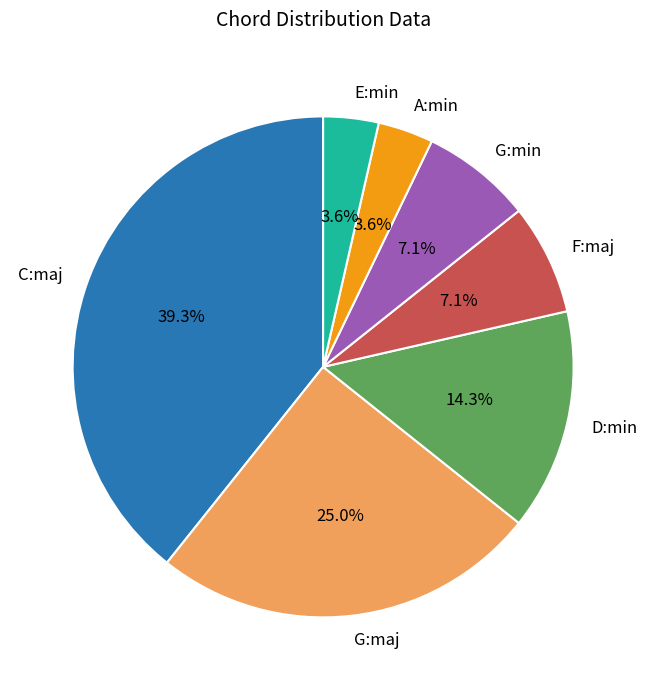

Between E:min and G:min, which is larger?

G:min